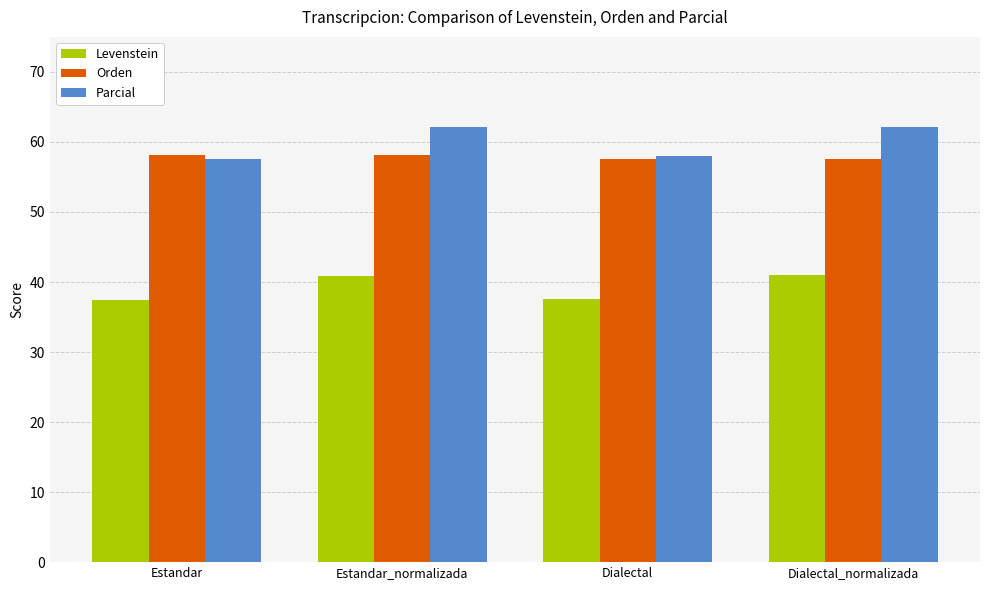

Are the bars horizontal?

No